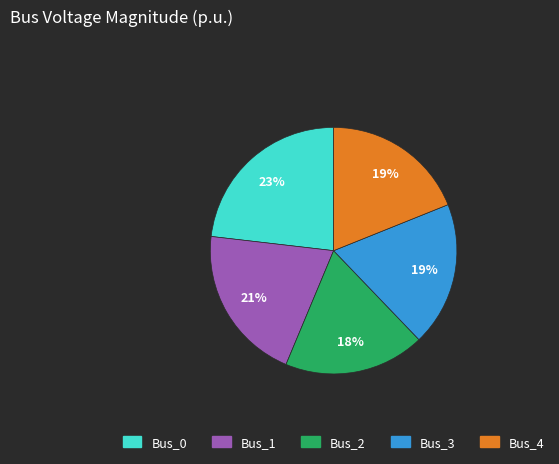

The Bus_2 slice represents 9% of the pie. True or false?

False